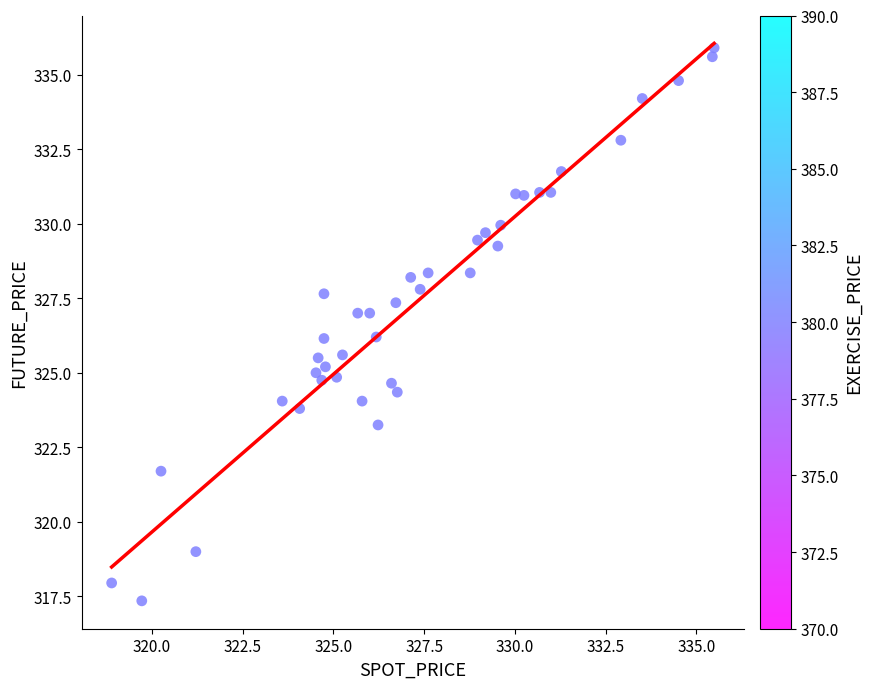

What is the range of X values (max minus min)?

16.6